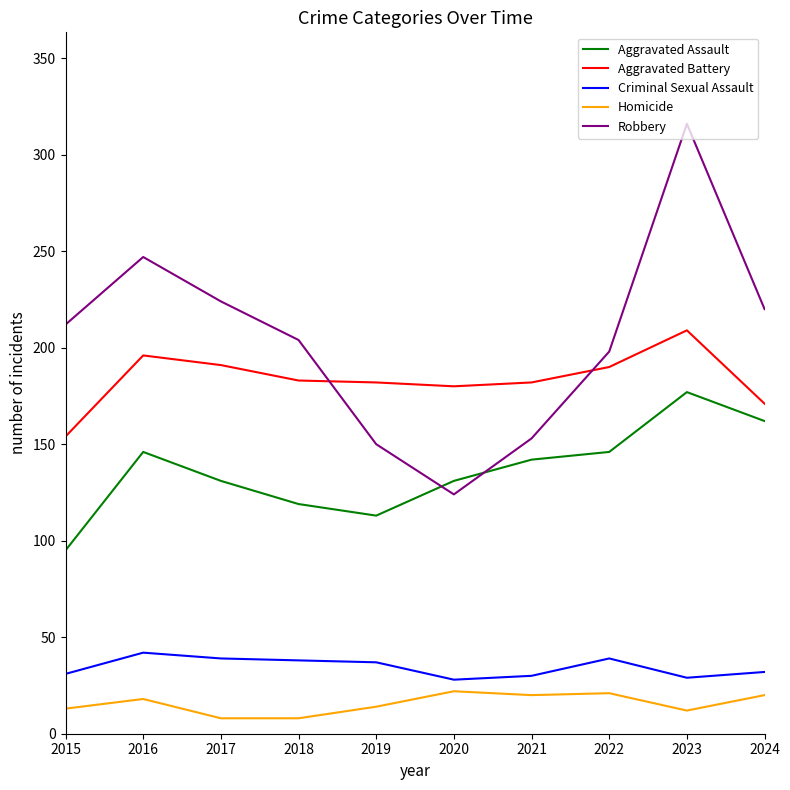

Which series has the widest spread of values?

Robbery